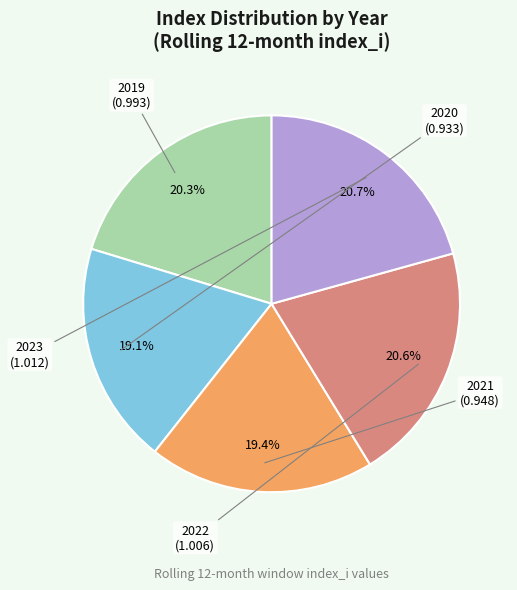

What is the total percentage of 2021 and 2020?

38.5%